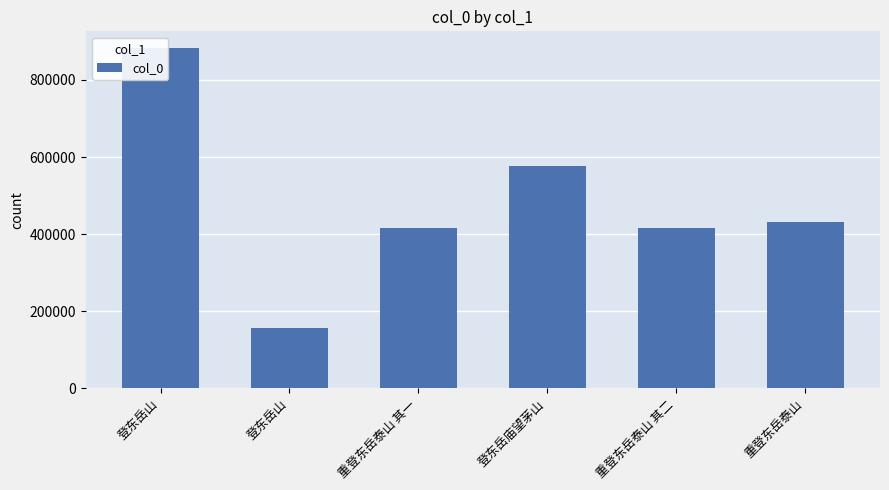

What is the sum of the values at 登东岳山 and 重登东岳泰山 其一?

1297659